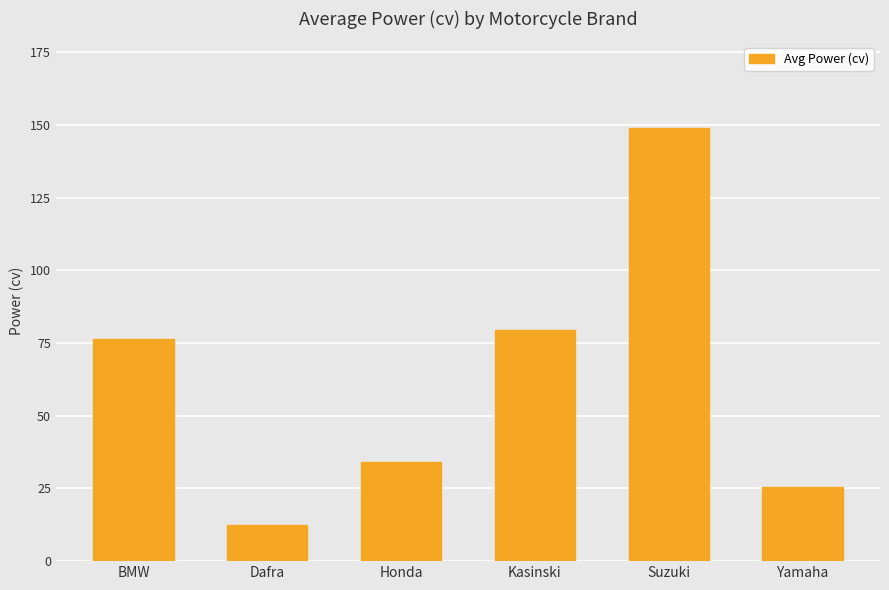

Which label corresponds to the largest value in the chart?

Suzuki